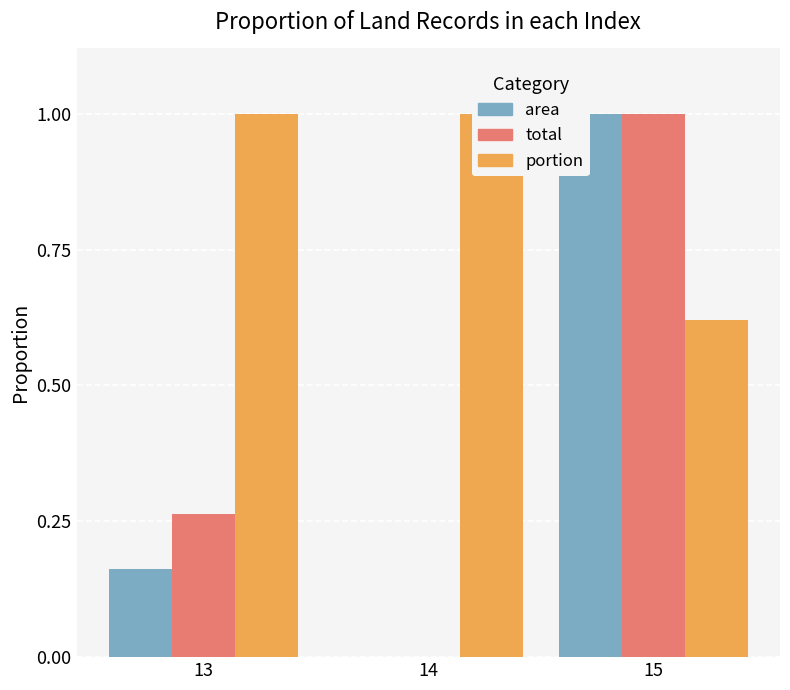

Rank the series by their maximum value, from lowest to highest.

area, total, portion